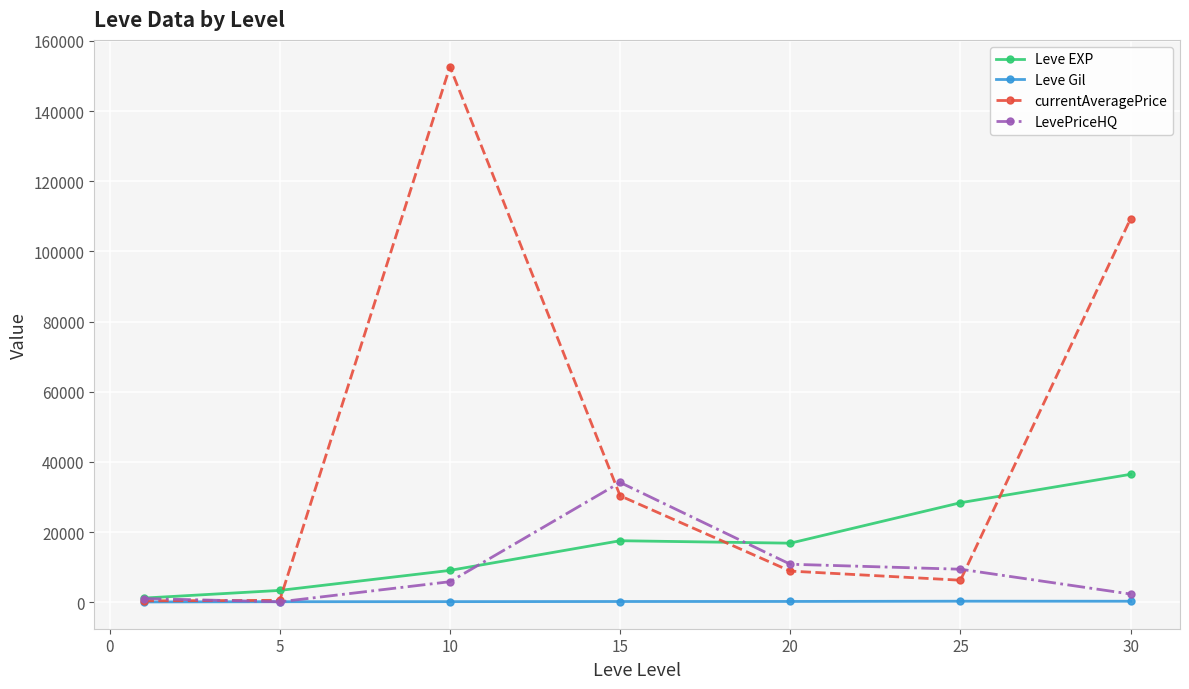

True or false: Leve EXP and LevePriceHQ intersect in this chart.

True